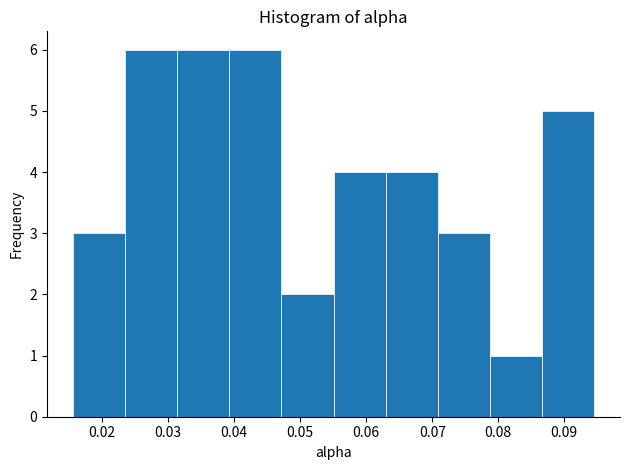

How tall is the bar that spans 0.055 to 0.063 on the x-axis? Neither the bar edges nor the heights are printed on the chart, so give them approximately, as read against the axes.

4